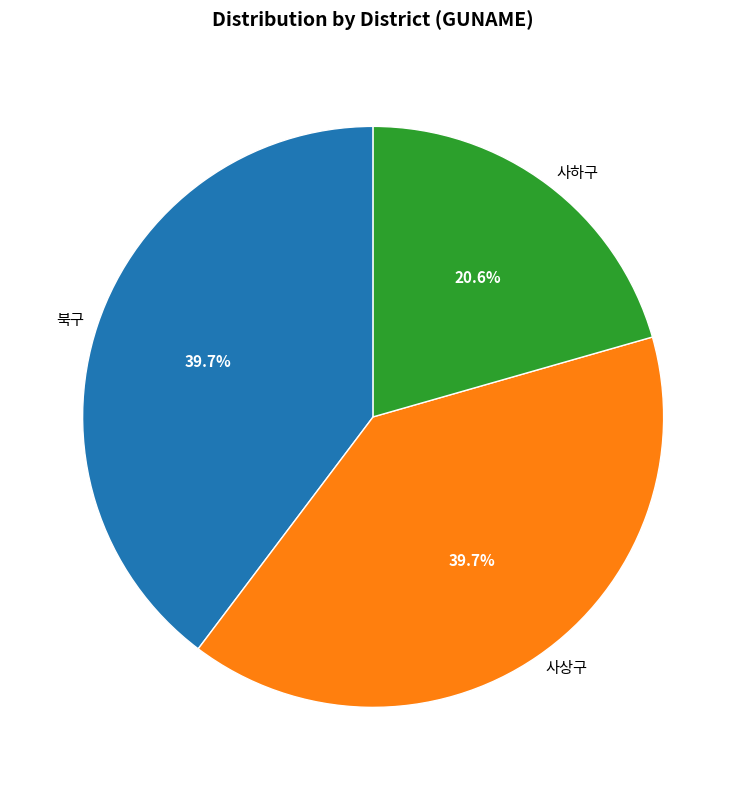

Count the number of slices in the pie.

3